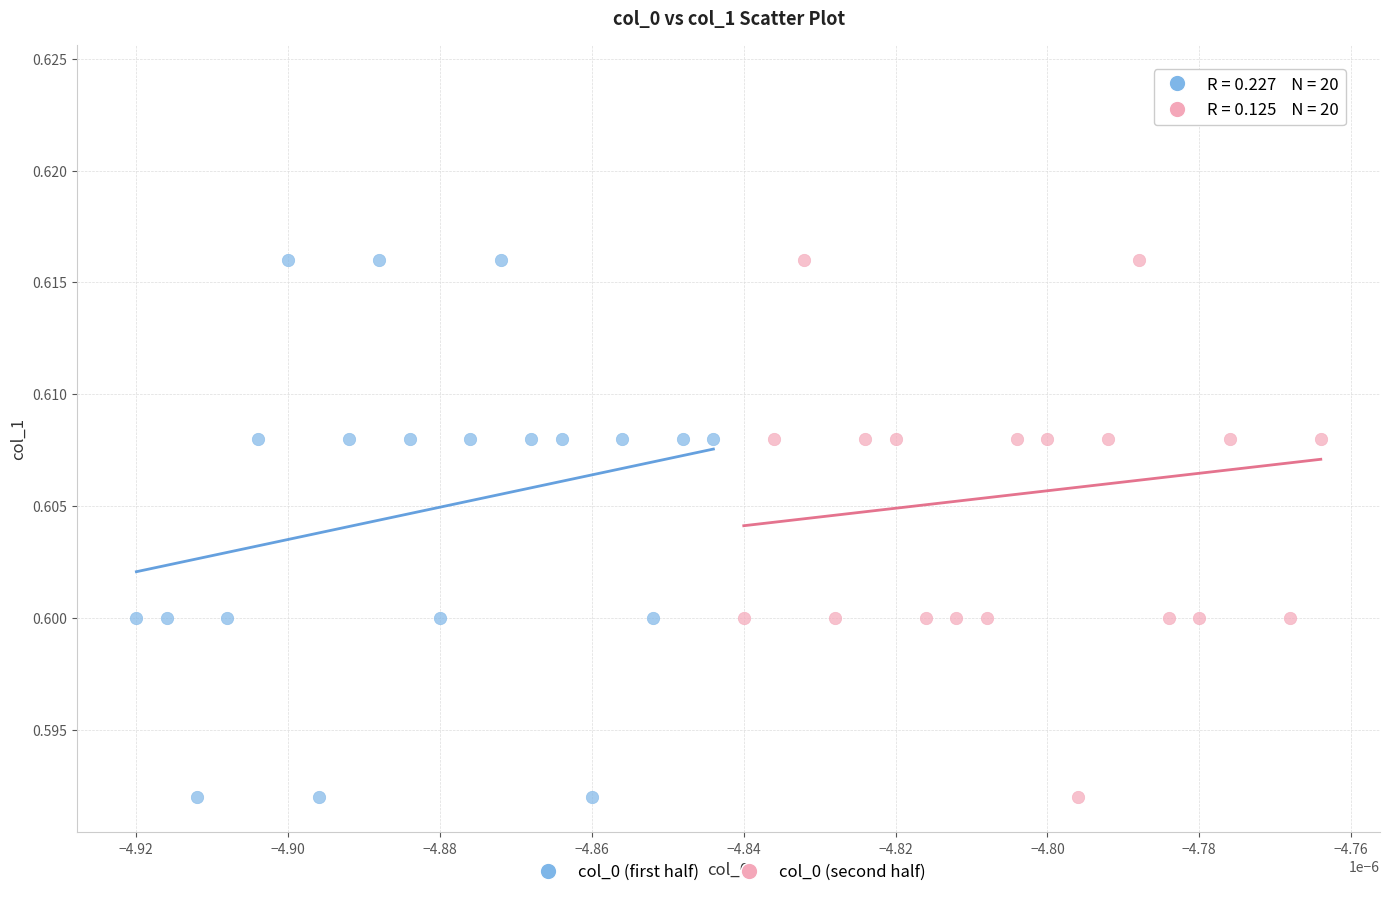

Which series reaches the maximum Y coordinate?

col_0 (second half)